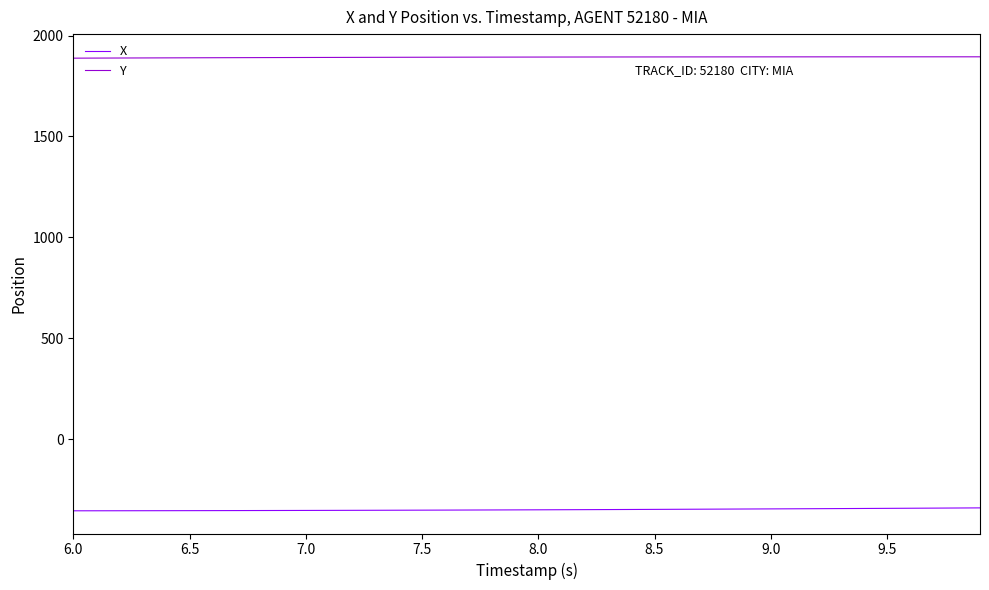

At how many categories does at least one series exceed 839?

40